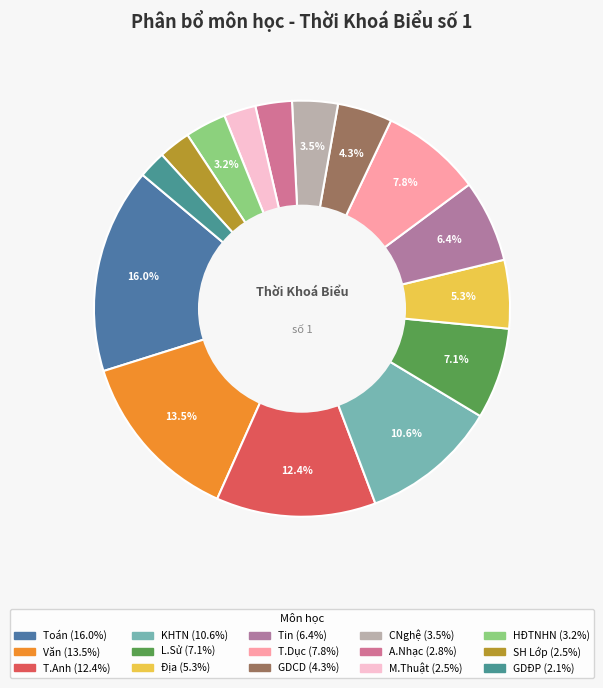

What is the total percentage of SH Lớp and L.Sử?

9.6%